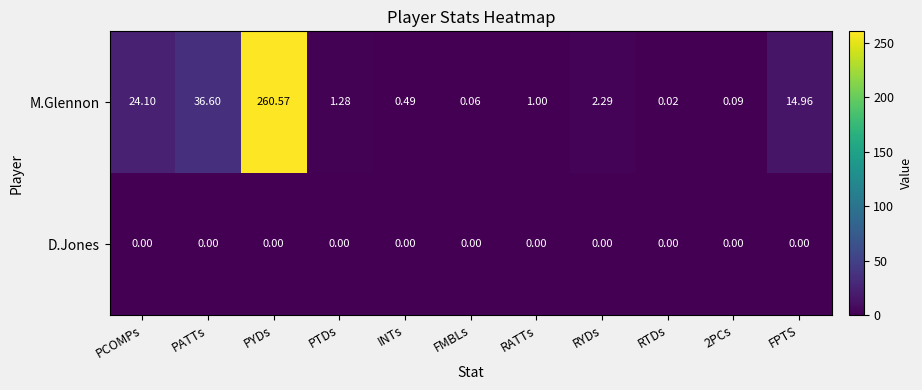

What is the total value across all series at RATTs?

1.0